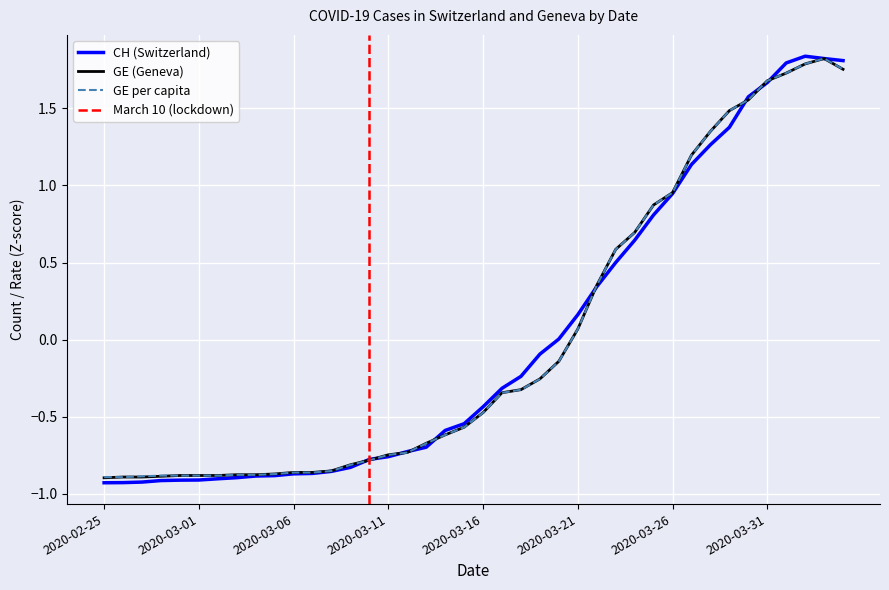

At which label does GE first exceed 0?

2020-03-21